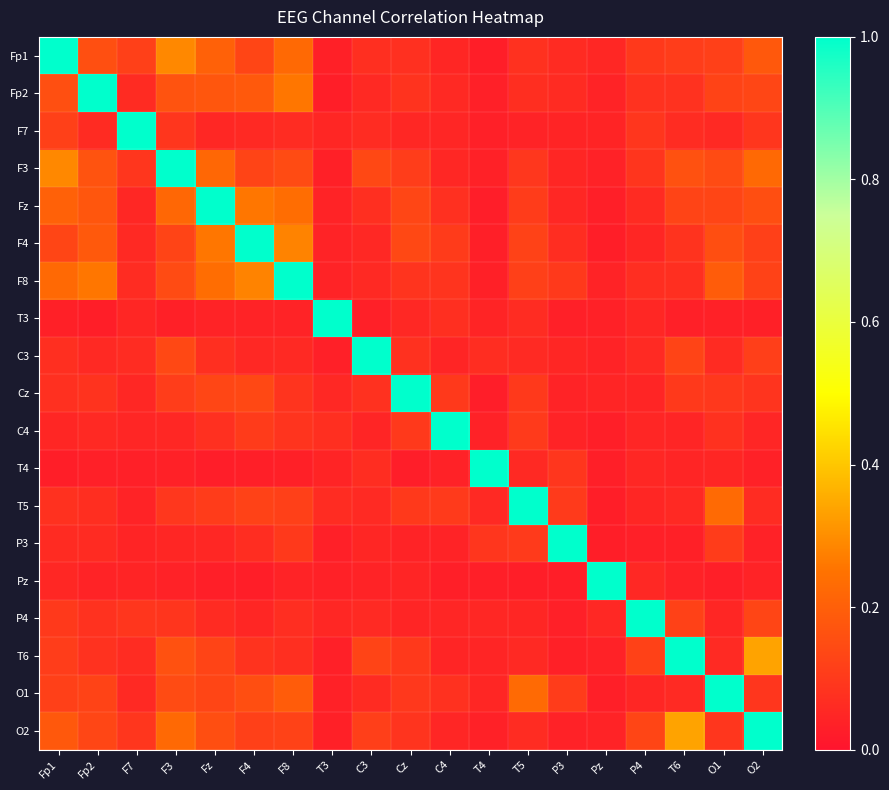

At how many categories does at least one series exceed 0?

19